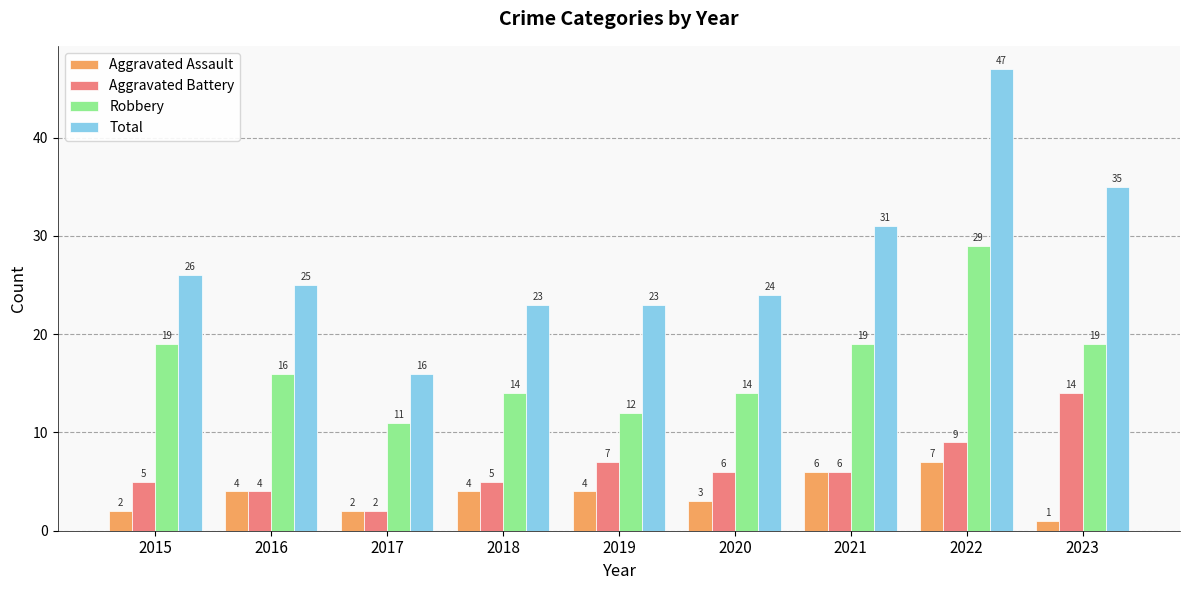

List the series in order of their peak value, highest first.

Total, Robbery, Aggravated Battery, Aggravated Assault